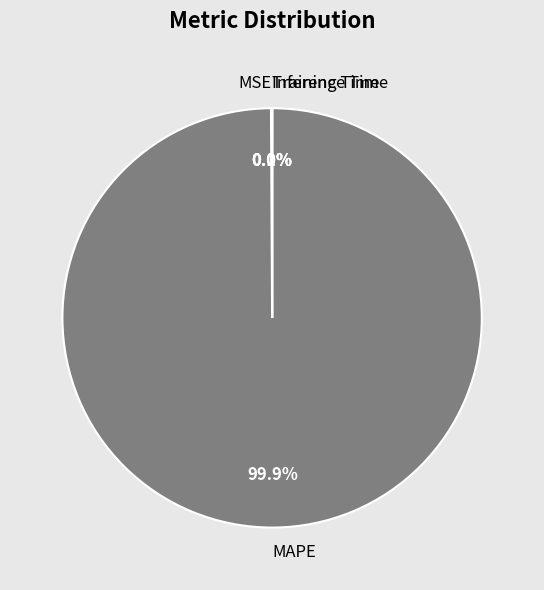

What is the largest slice in the pie chart?

MAPE